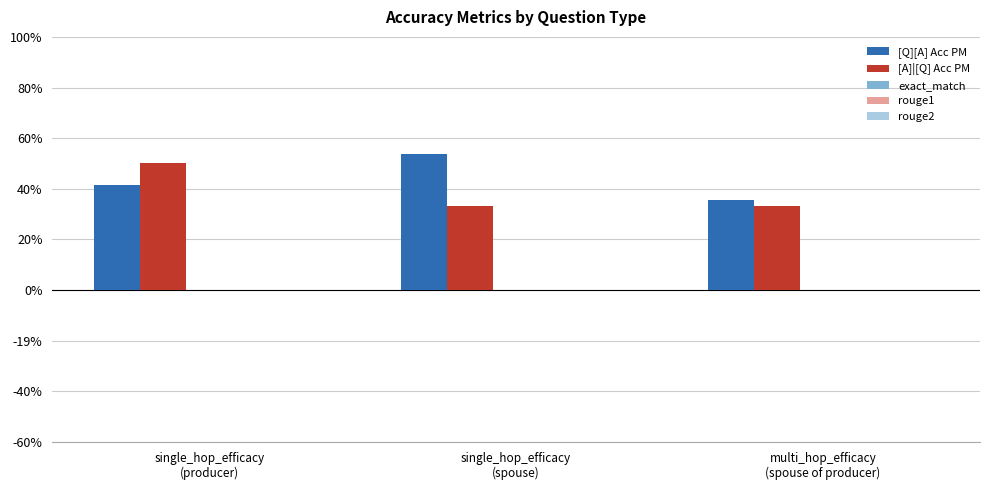

Are the bars grouped side by side (vs. stacked)?

Yes